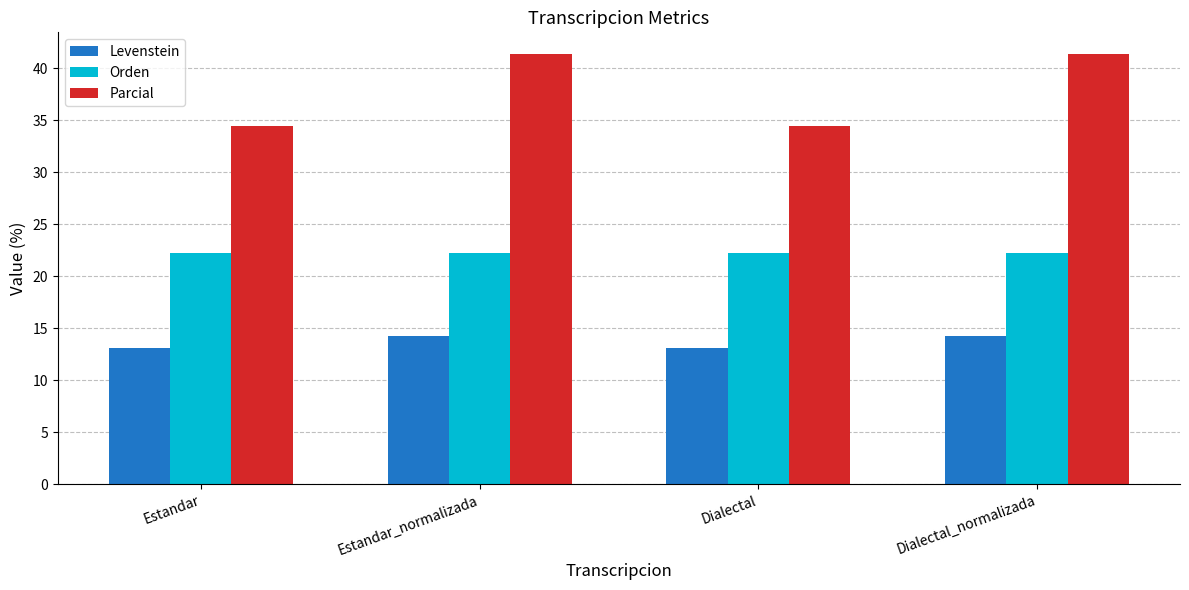

Rank the series by their maximum value, from lowest to highest.

Levenstein, Orden, Parcial